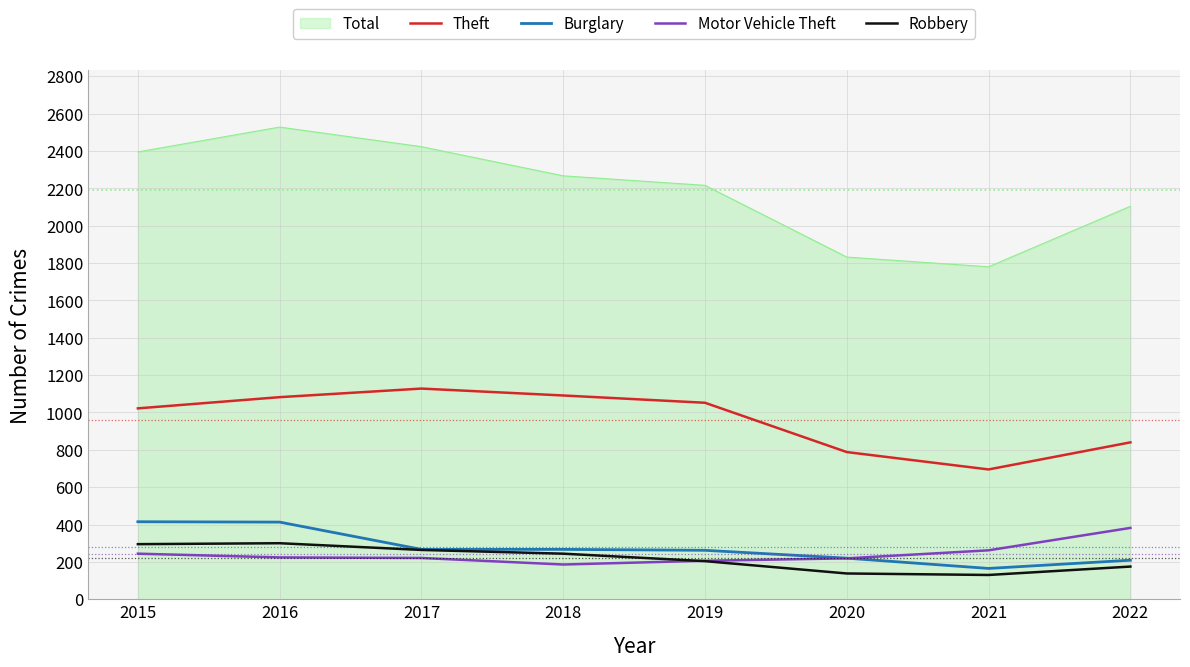

What is the average value of the Robbery series?

219